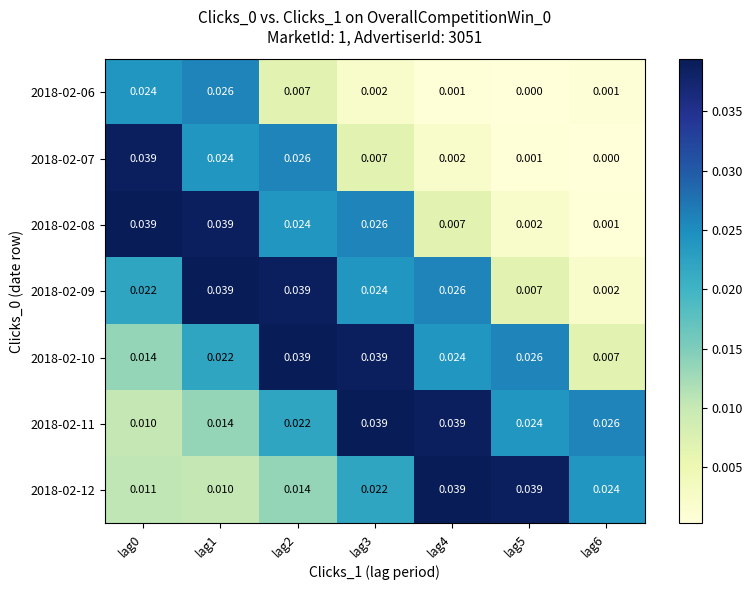

Is the value of 2018-02-07 at lag0 greater than the value of 2018-02-06 at lag5?

Yes